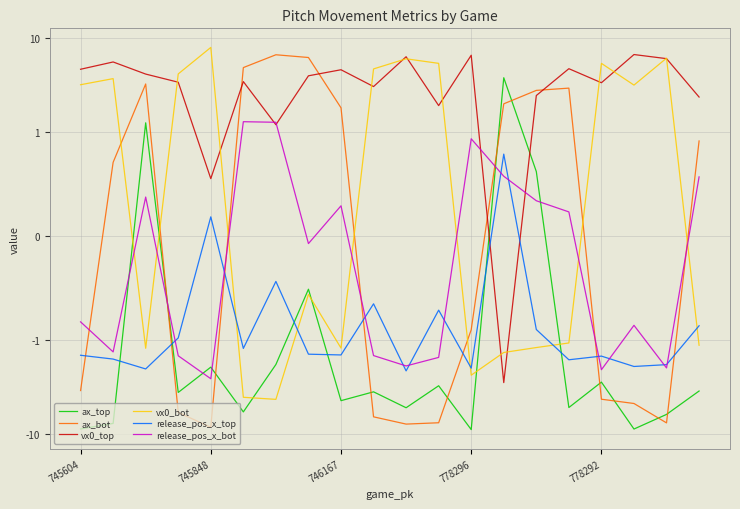

Is it true that vx0_bot equals -7.4 at 6?

False